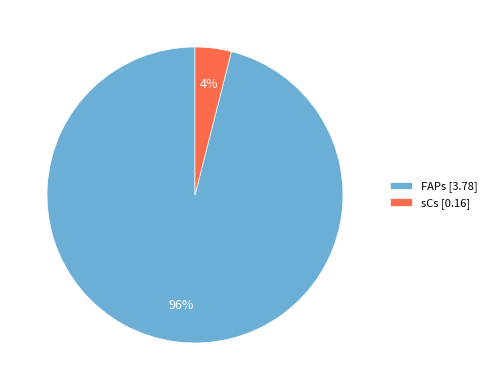

Is it true that FAPs is 96% of the pie?

True